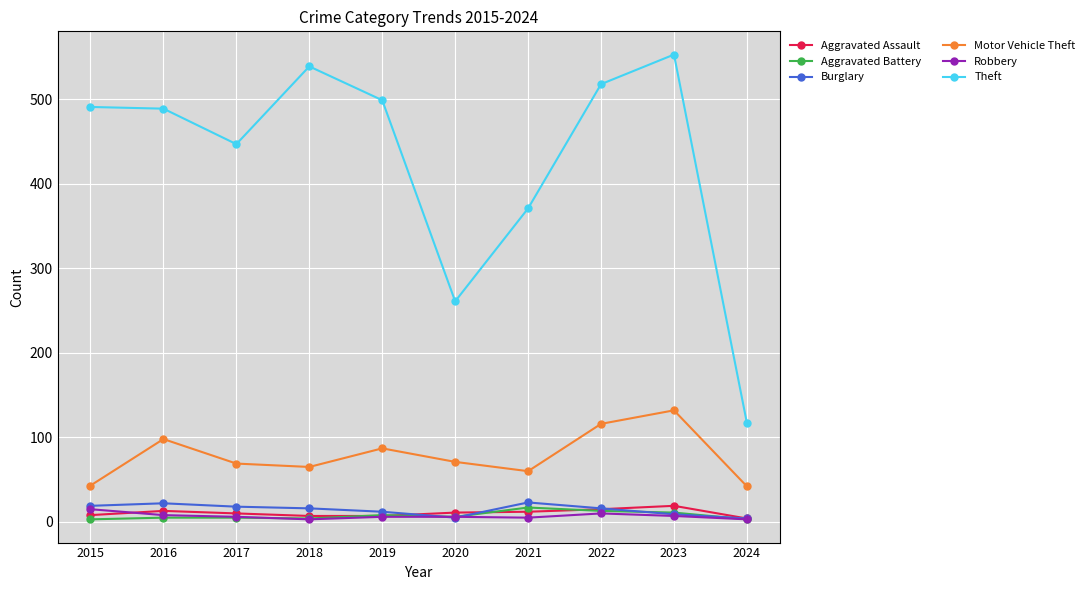

Which series has the widest spread of values?

Theft